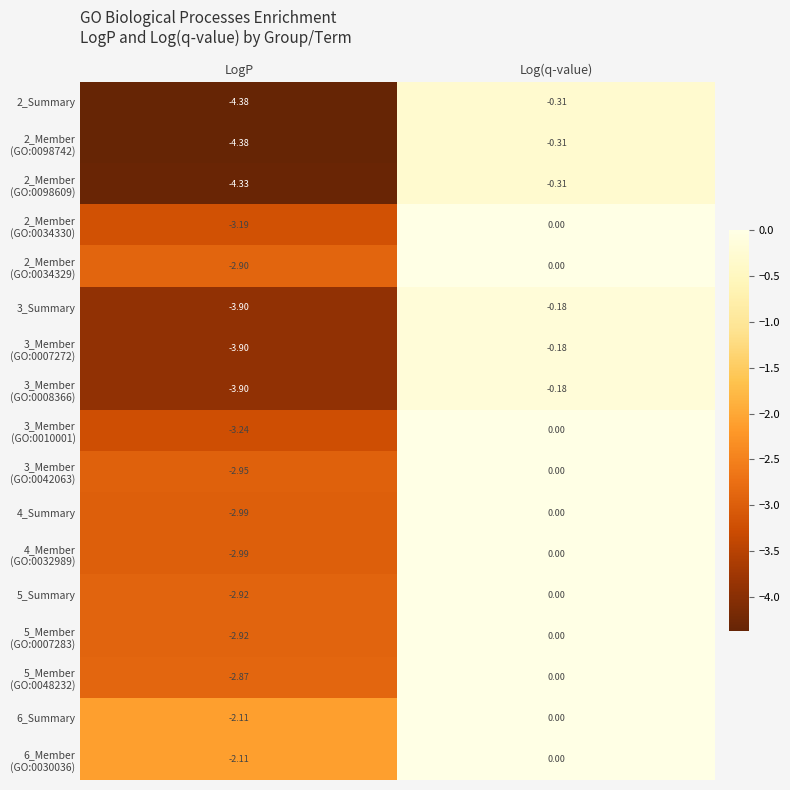

At which category does the chart reach its peak across all series?

Log(q-value)